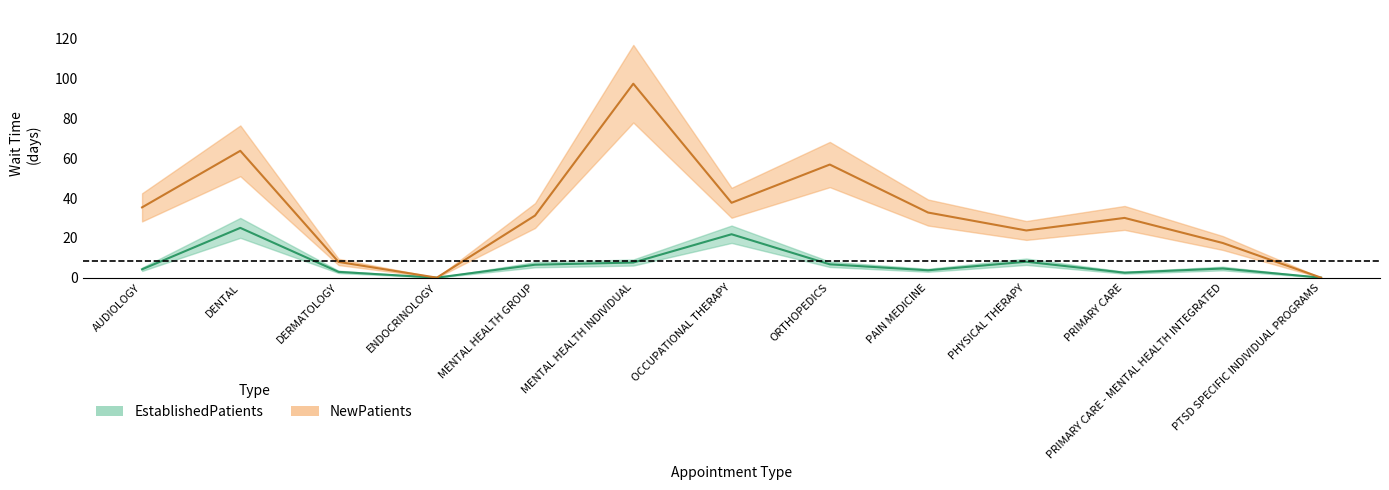

Between DENTAL and PRIMARY CARE - MENTAL HEALTH INTEGRATED, which series saw the biggest shift?

NewPatients